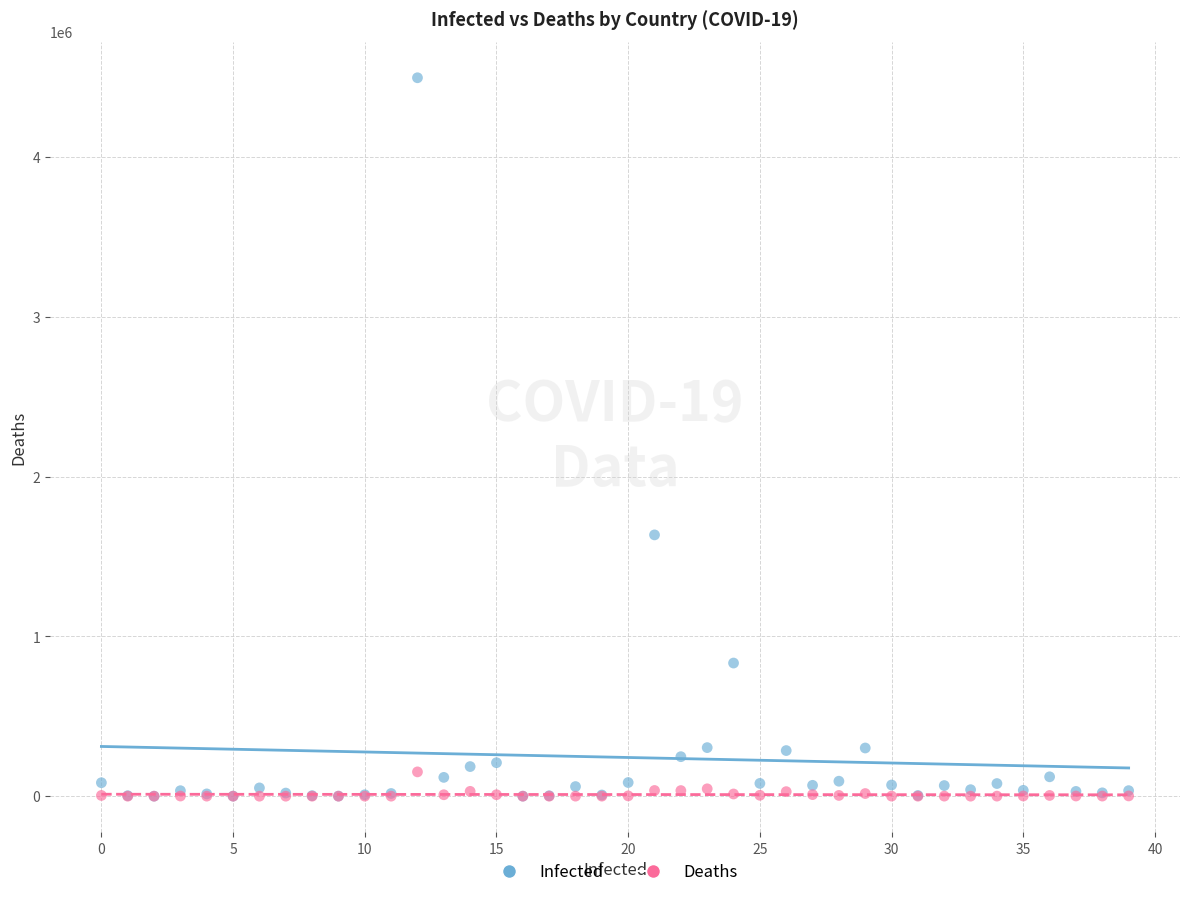

What are all the series names shown in the legend?

Infected, Deaths